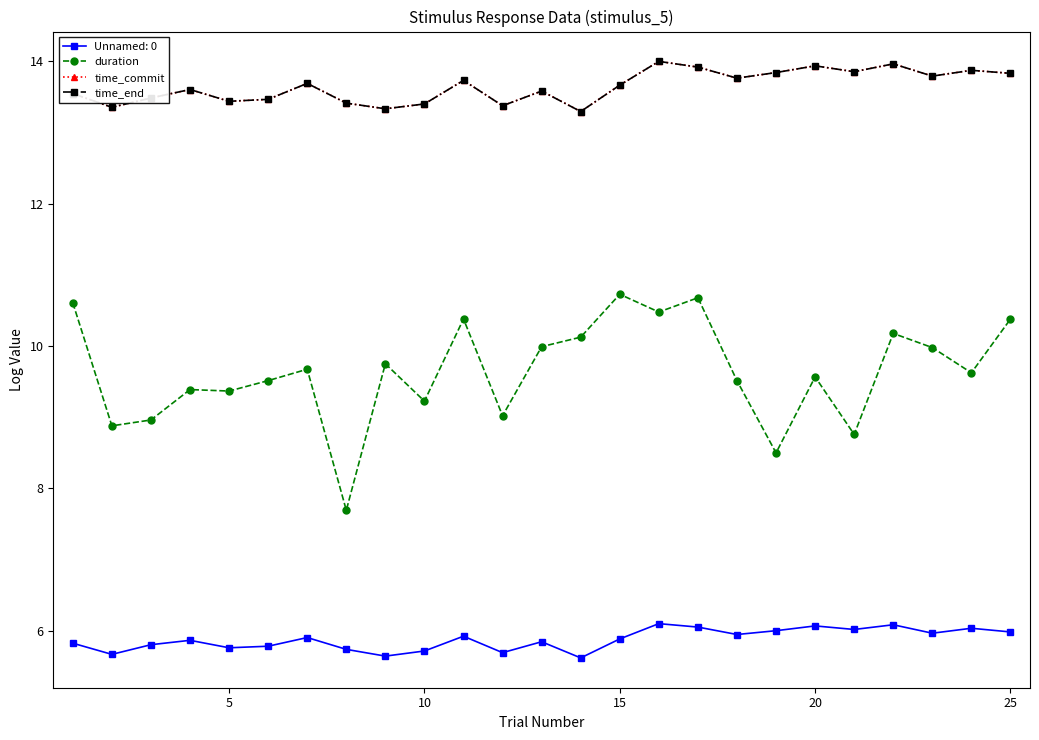

True or false: time_commit and time_end cross at least once.

False